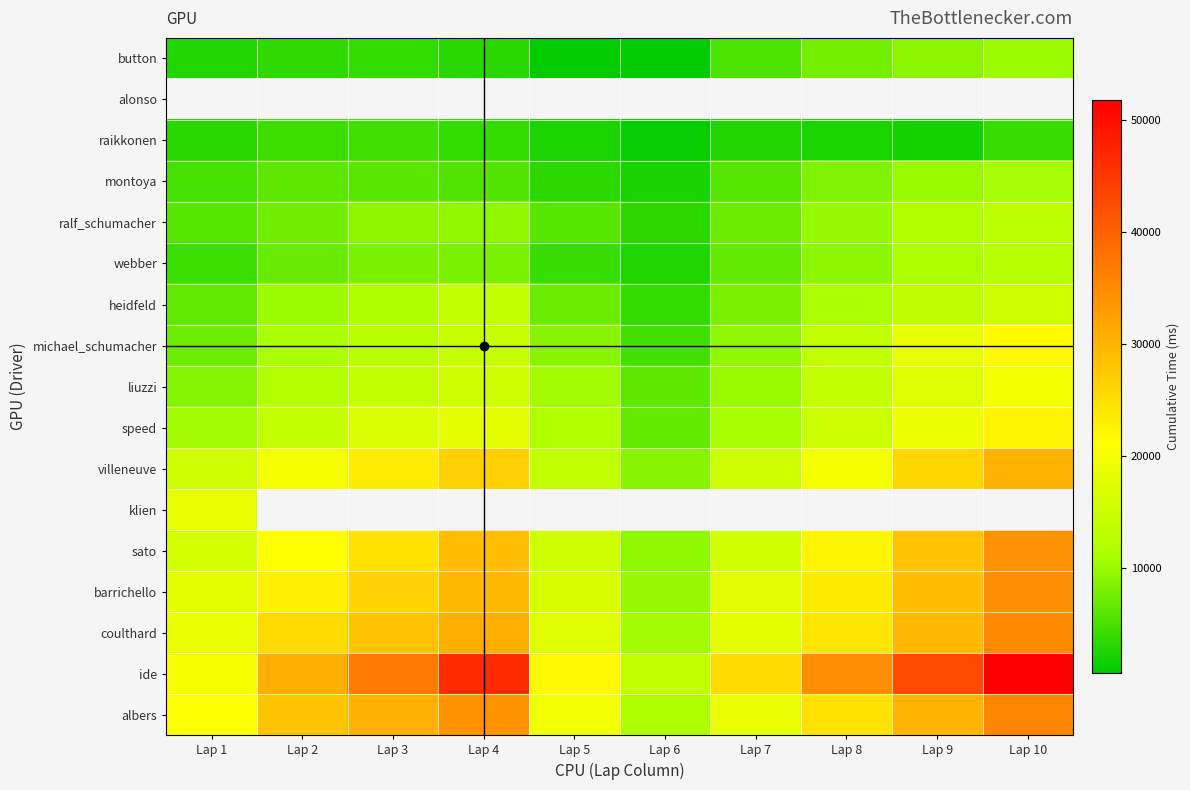

Which series has the widest spread of values?

ide